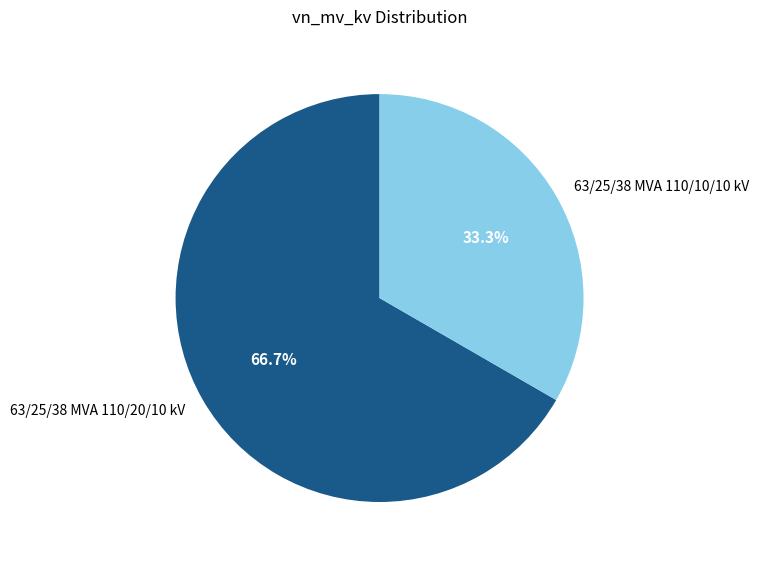

To the nearest percent, what is the difference between the 63/25/38 MVA 110/20/10 kV and 63/25/38 MVA 110/10/10 kV slice percentages?

33%